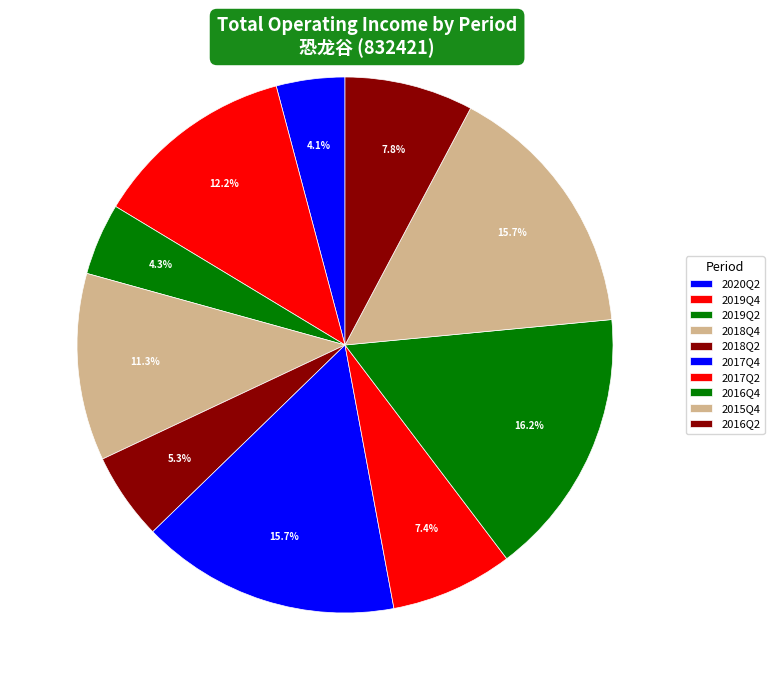

What percentage is the 2018Q2 slice, to the nearest percent?

5%